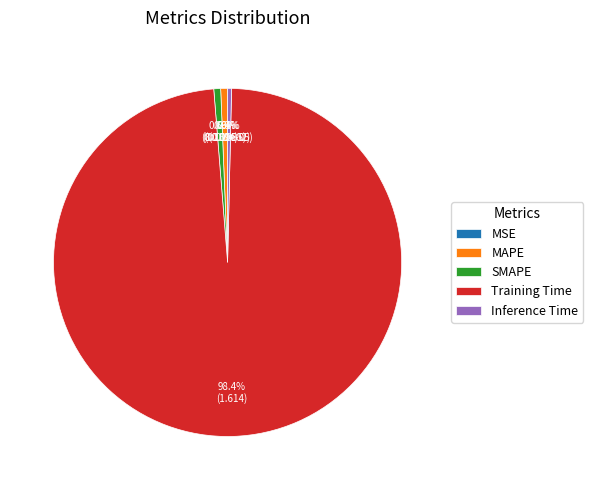

To the nearest percent, what percentage of the pie is SMAPE?

1%